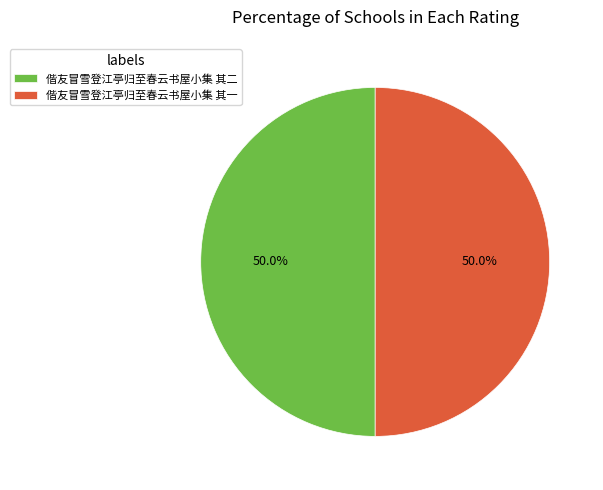

Approximately how many times larger is the value at 偕友冒雪登江亭归至春云书屋小集 其二 compared to 偕友冒雪登江亭归至春云书屋小集 其一?

1.0